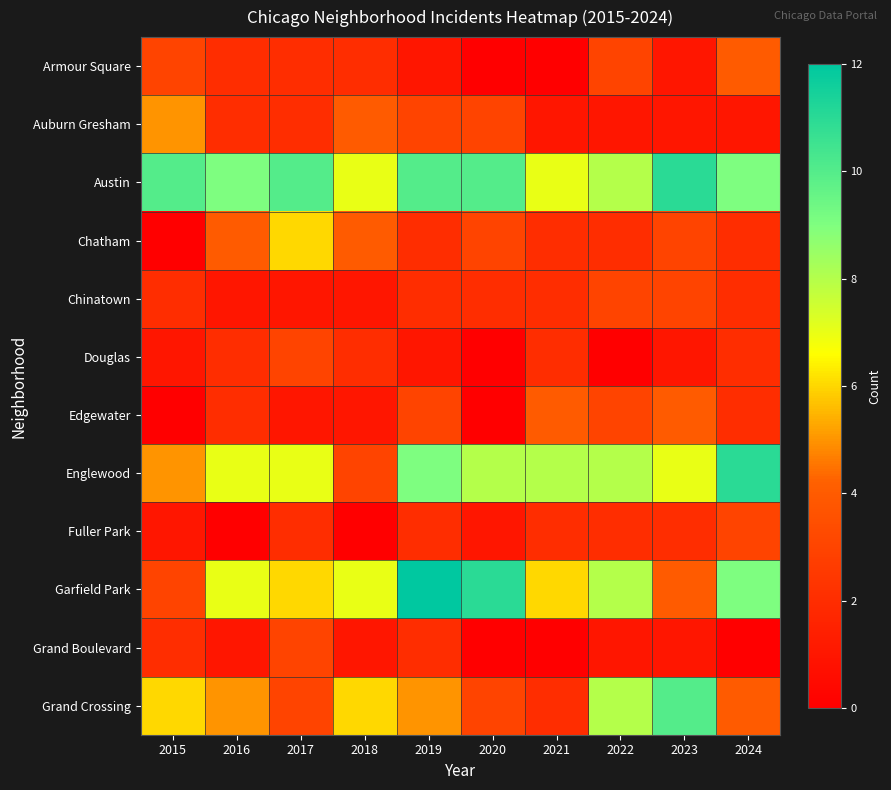

At which category does the chart reach its minimum across all series?

2020